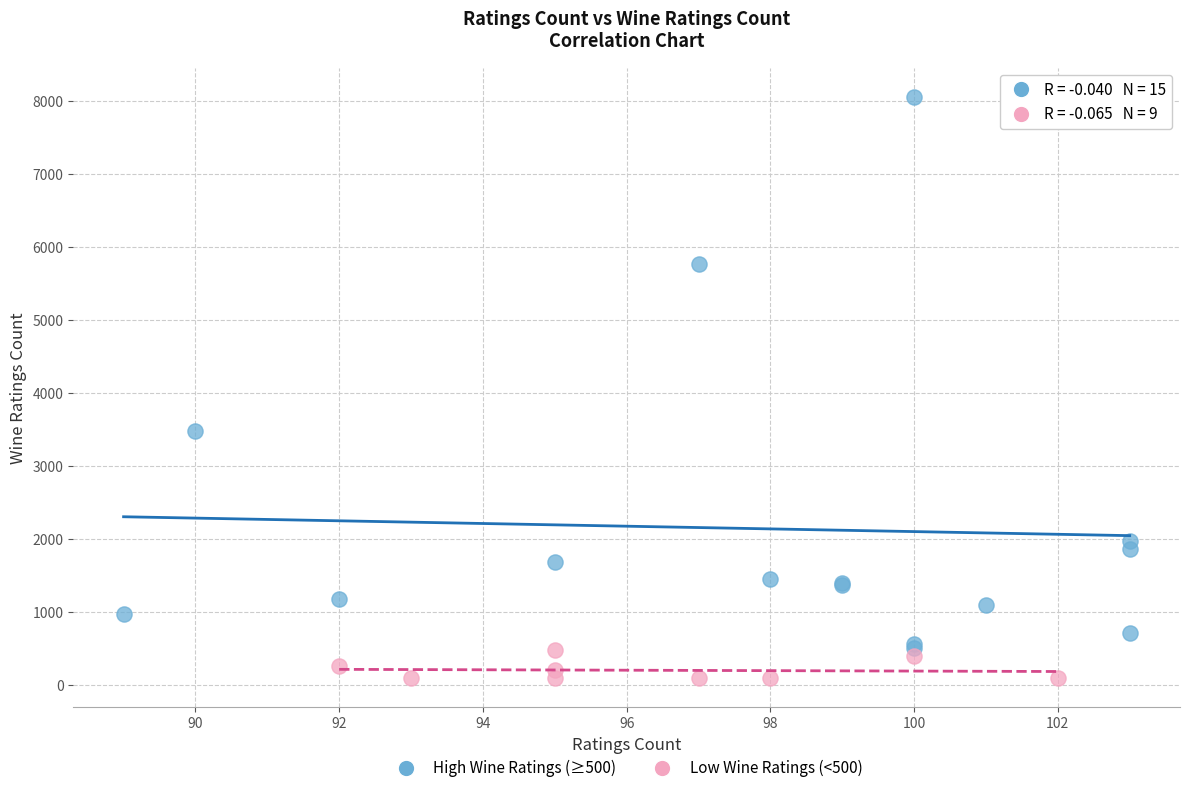

Which series contains the lowest Y value?

Low Wine Ratings (<500)